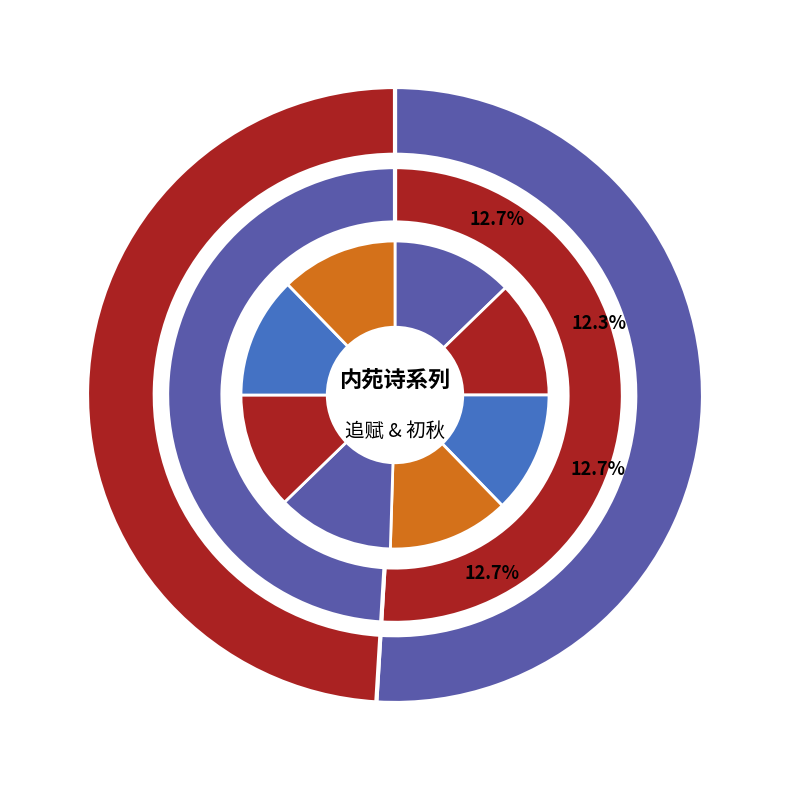

How many slices are in this pie chart?

8